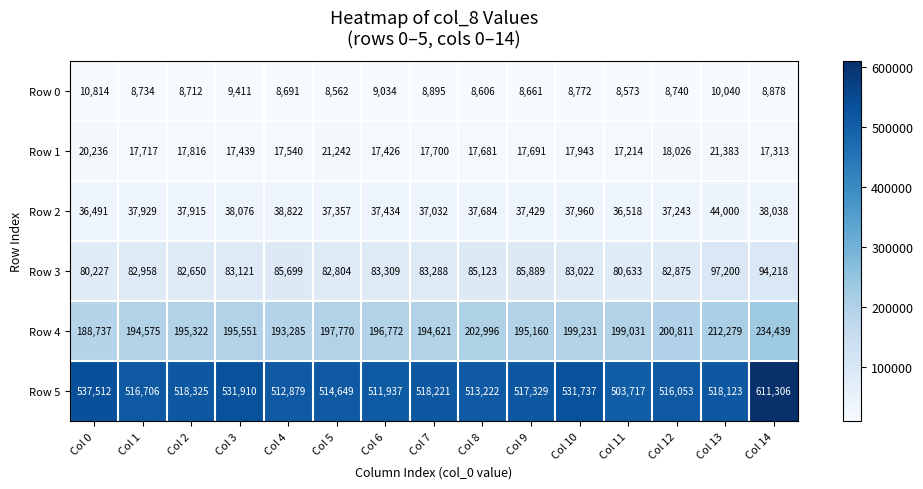

At which category is the sum across all series the highest?

Col 14